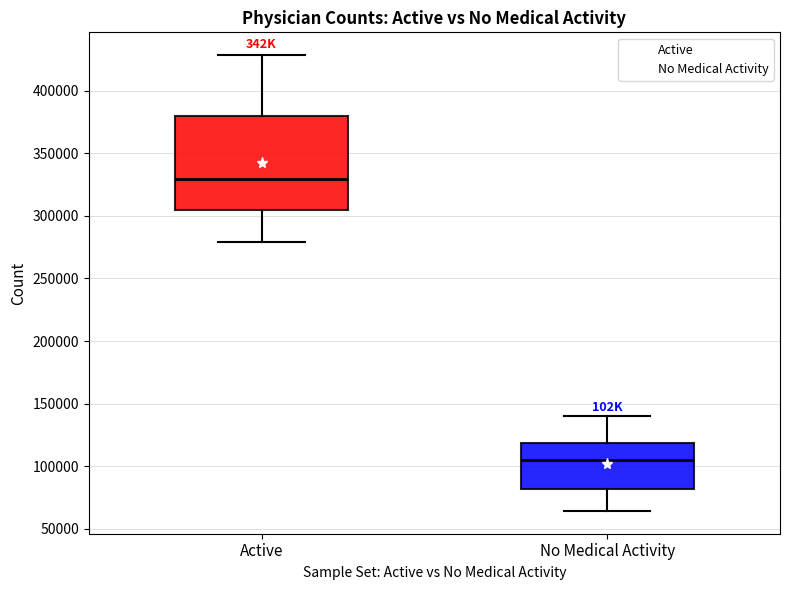

Reading left to right, transcribe this box plot: for each box, give where its median line is, the range the box spans, and where its two whiskers end, as read against the y-axis. The values are not printed on the chart, so give them approximately, as read against the axis.

Active: median 330000, box 305000 to 380000, whiskers 280000 to 430000
No Medical Activity: median 105000, box 80000 to 120000, whiskers 65000 to 140000